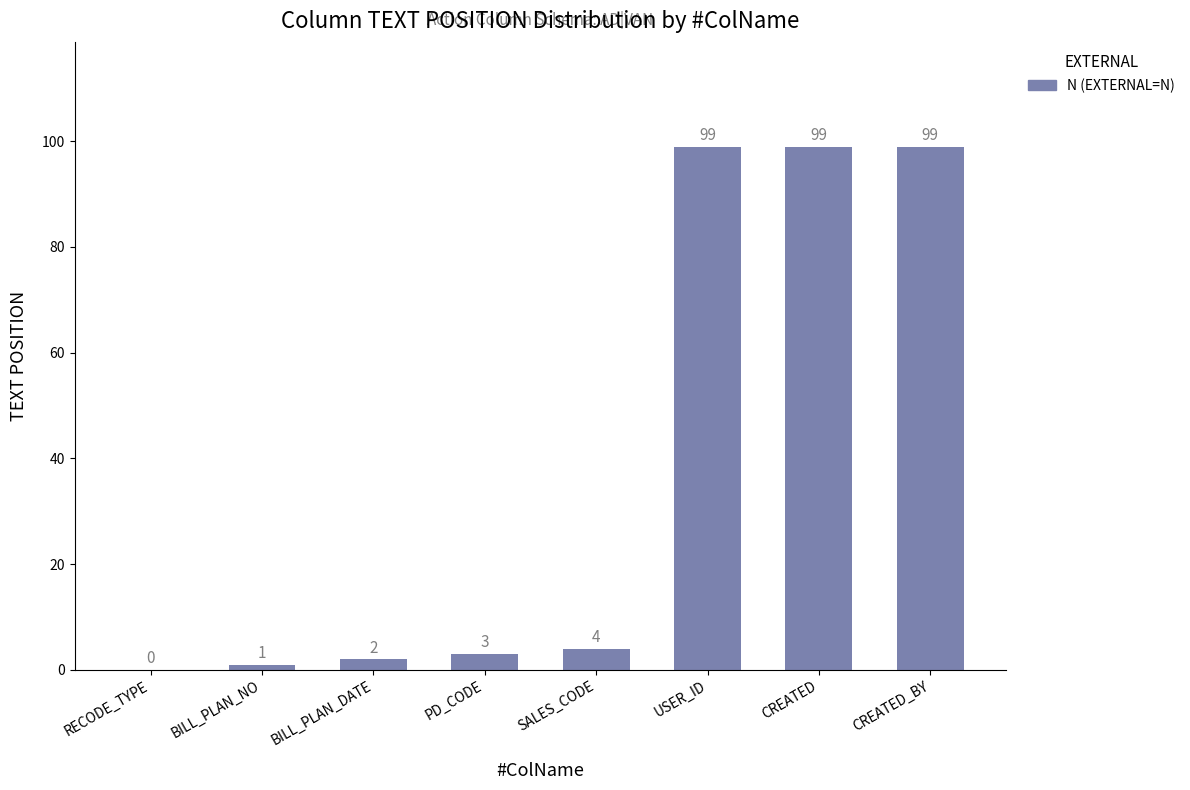

What is the greatest value displayed?

99